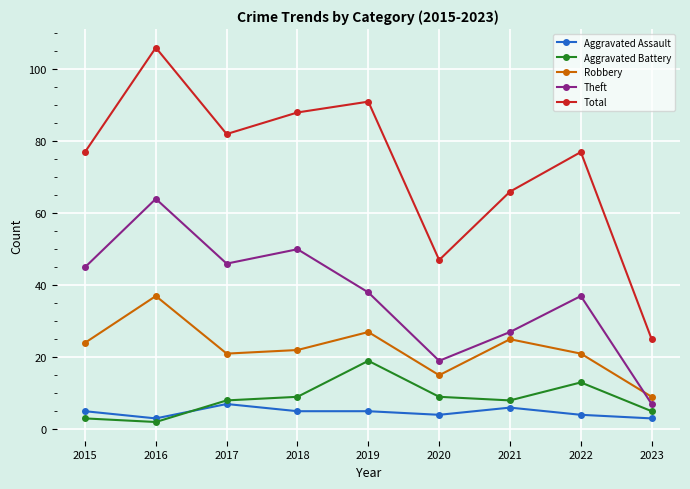

What is the maximum value shown in the chart?

106